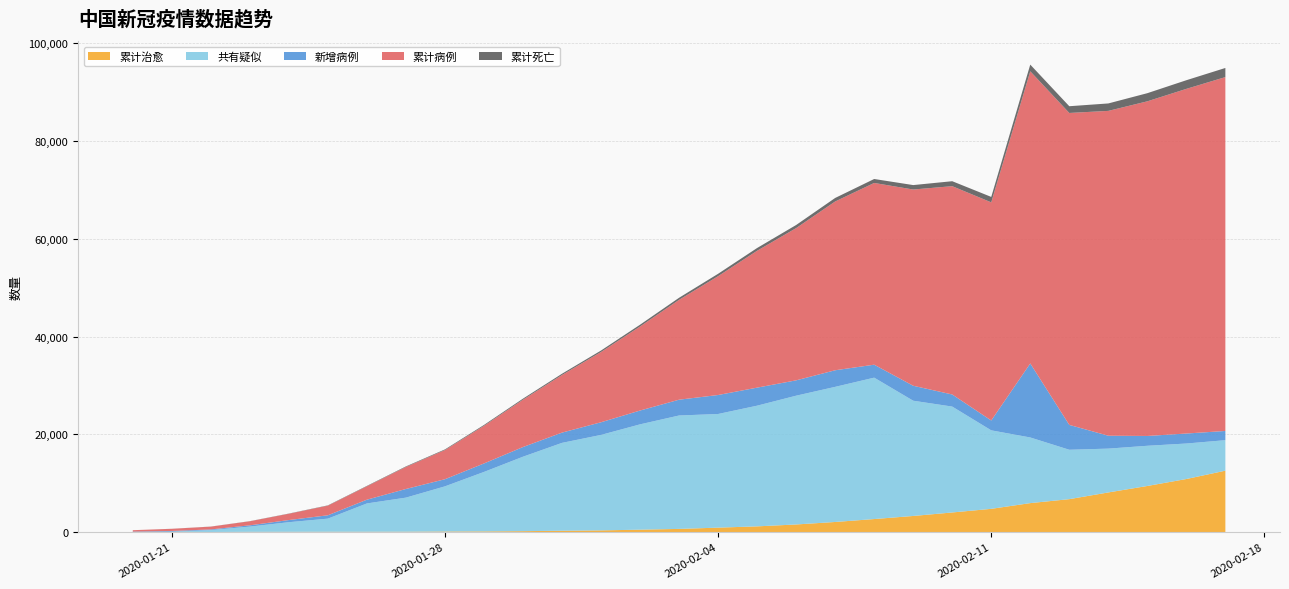

Reading left to right, transcribe all the data shown in this chart.

累计治愈: 0	25	0	34	38	49	51	60	103	124	171	254	328	475	632	892	1153	1540	2050	2649	3281	3996	4740	5911	6723	8096	9419	10844	12552
共有疑似: 0	37	393	1072	1965	2684	5794	6973	9239	12167	15238	17988	19544	21558	23214	23260	24702	26359	27657	28942	23589	21675	16067	13435	10109	8969	8228	7264	6242
新增病例: 77	149	131	259	444	688	769	1771	1459	1737	1982	2102	2590	2829	3235	3887	3694	3143	3399	2656	3062	2478	2015	15152	5090	2641	2009	2048	1886
累计病例: 291	440	571	830	1287	1975	2744	4515	5974	7711	9692	11791	14380	17205	20438	24324	28018	31161	34546	37198	40171	42638	44653	59804	63851	66492	68500	70548	72436
累计死亡: 0	9	17	25	41	56	80	106	132	170	213	259	304	361	425	490	563	636	722	811	908	1016	1113	1367	1380	1523	1665	1770	1868